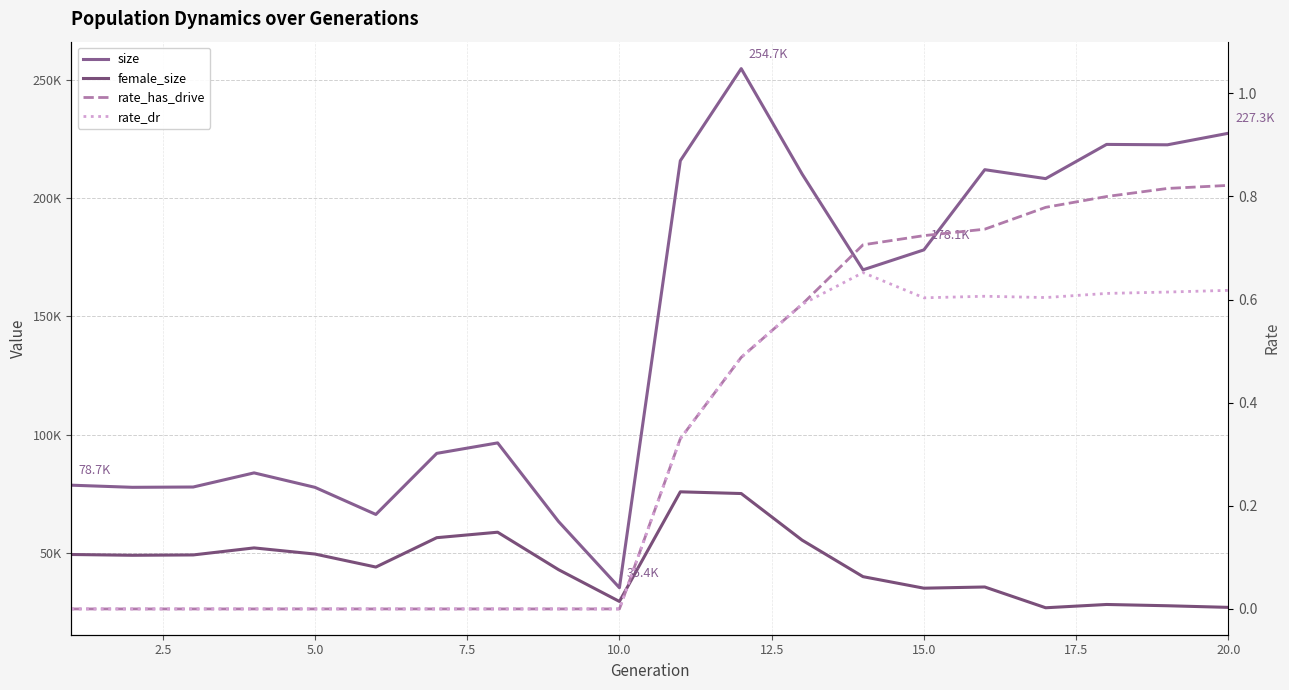

How many lines are shown in the chart?

4